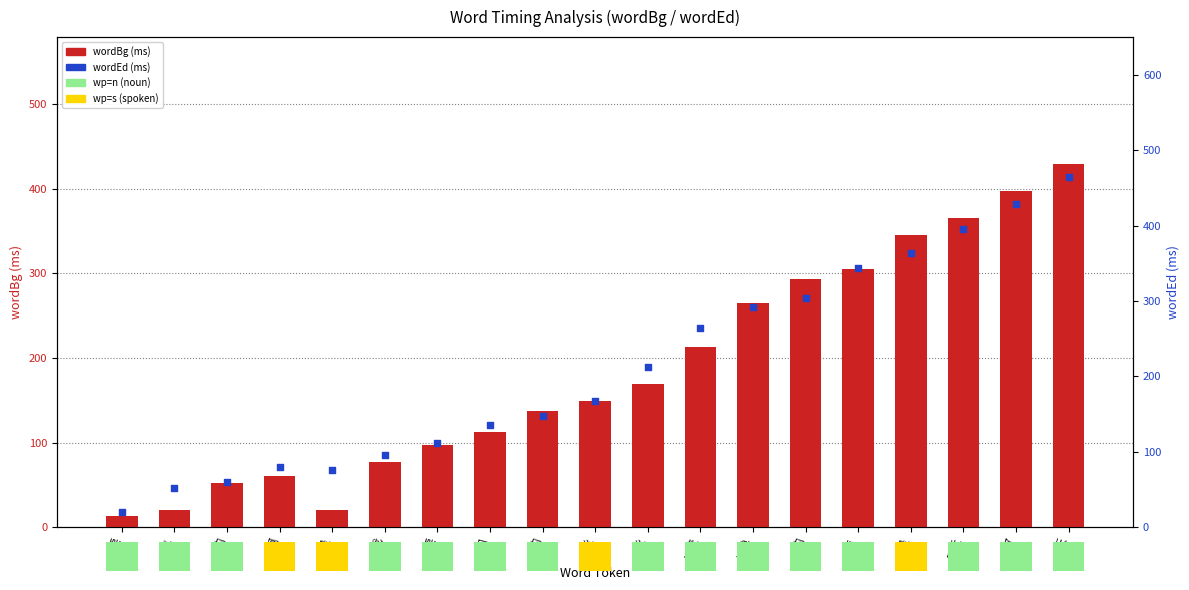

At how many categories does at least one series exceed 61?

16